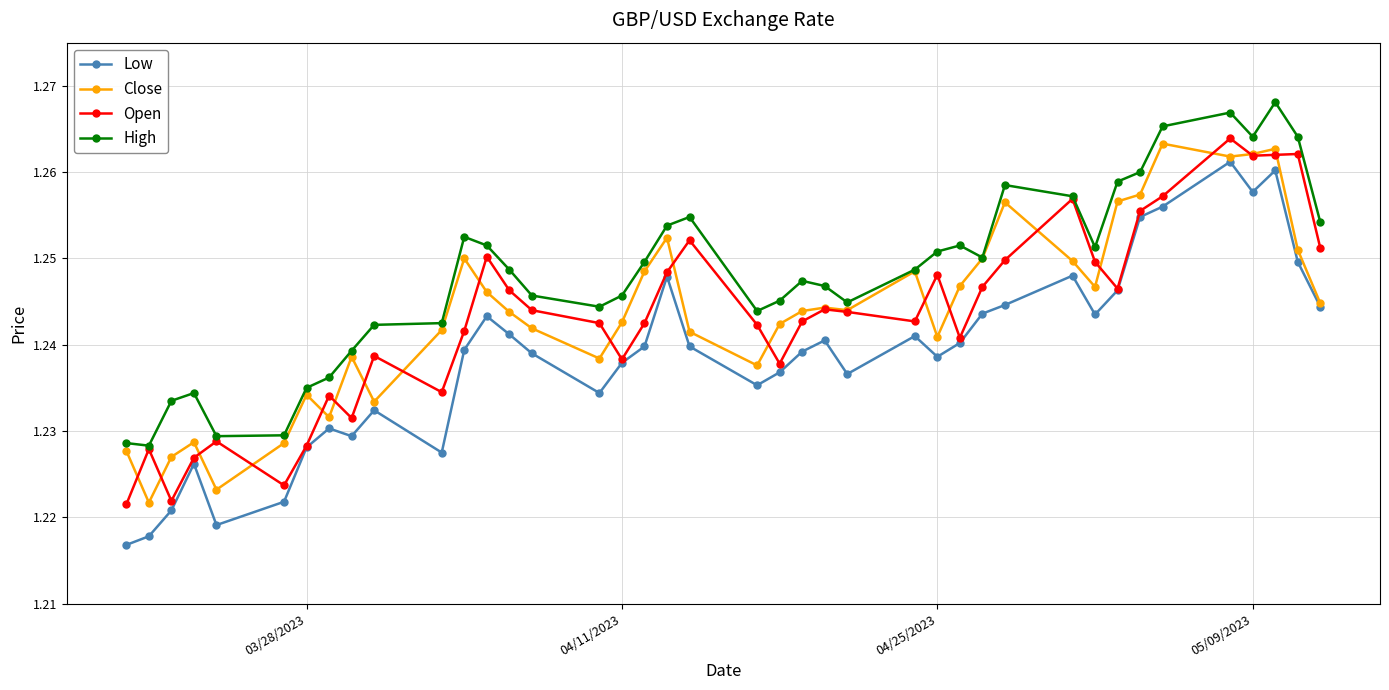

True or false: Low has more than 2 interior local peaks.

True